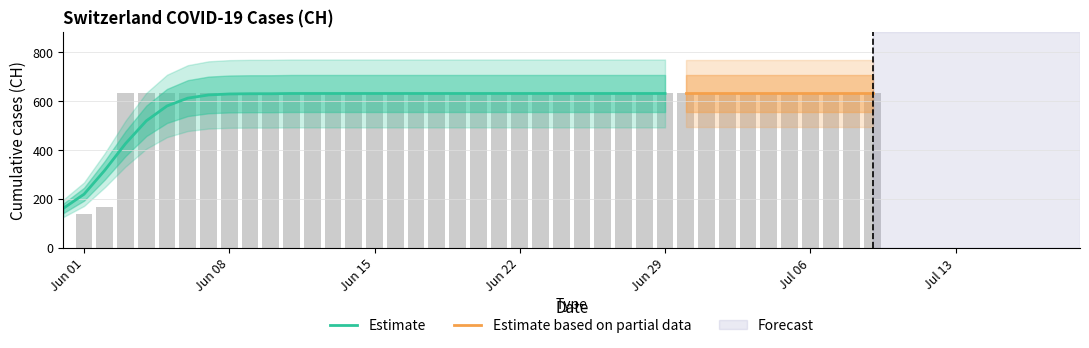

True or false: the data shows 631 at 2020-07-03.

True